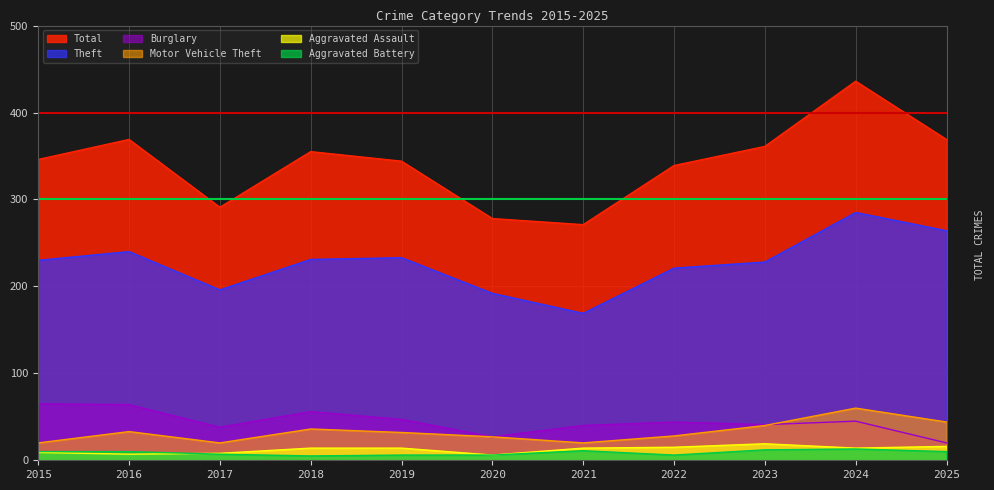

What is the difference between the maximum and minimum values in the Theft series?

116